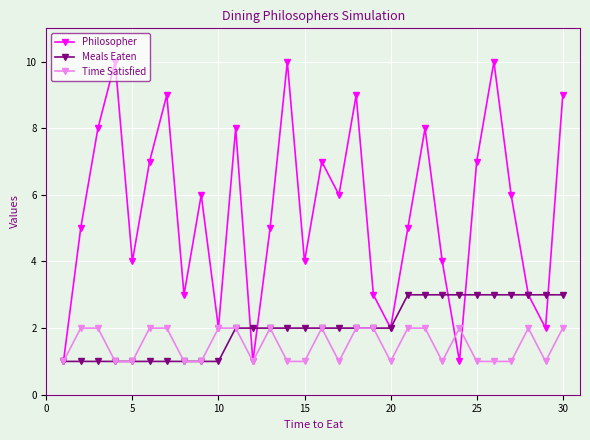

What is the difference between the second highest and minimum values in the Time Satisfied series?

1